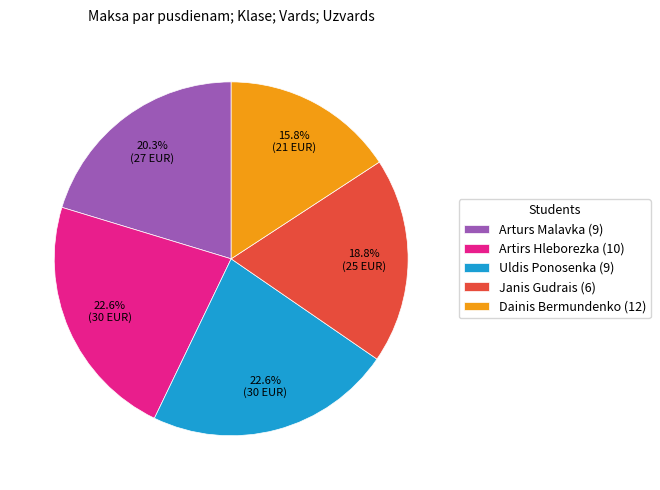

Count the number of slices in the pie.

5